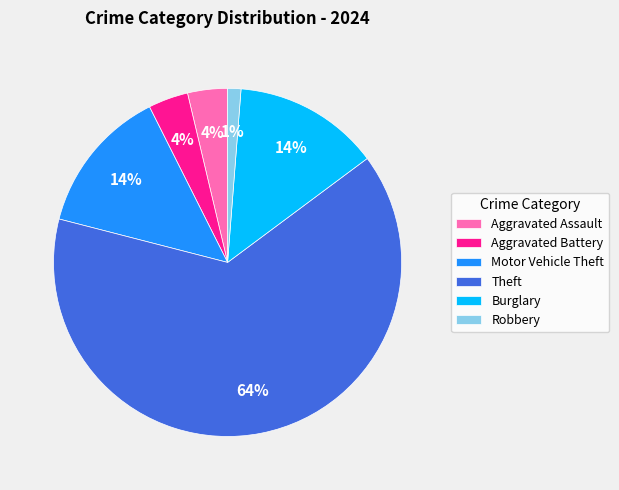

Between Robbery and Burglary, which is larger?

Burglary